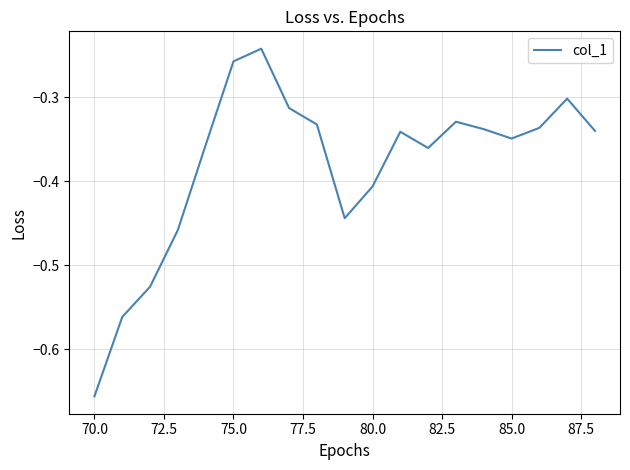

What is the difference between the maximum and minimum values?

0.4